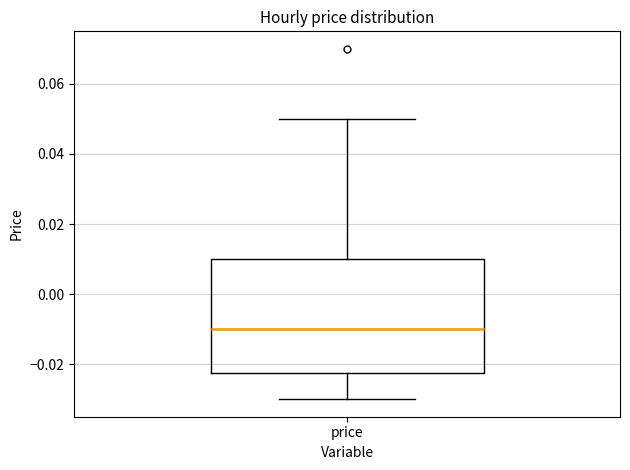

Where does the lower whisker of the box for price end on the y-axis? The values are not printed on the chart, so give them approximately, as read against the axis.

-0.030